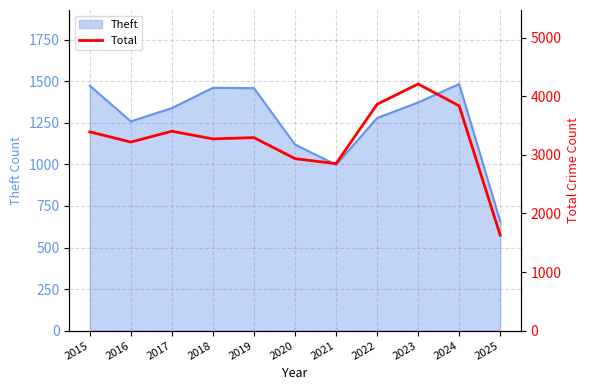

List the labels in order of value, largest first.

2023, 2022, 2024, 2017, 2015, 2019, 2018, 2016, 2020, 2021, 2025